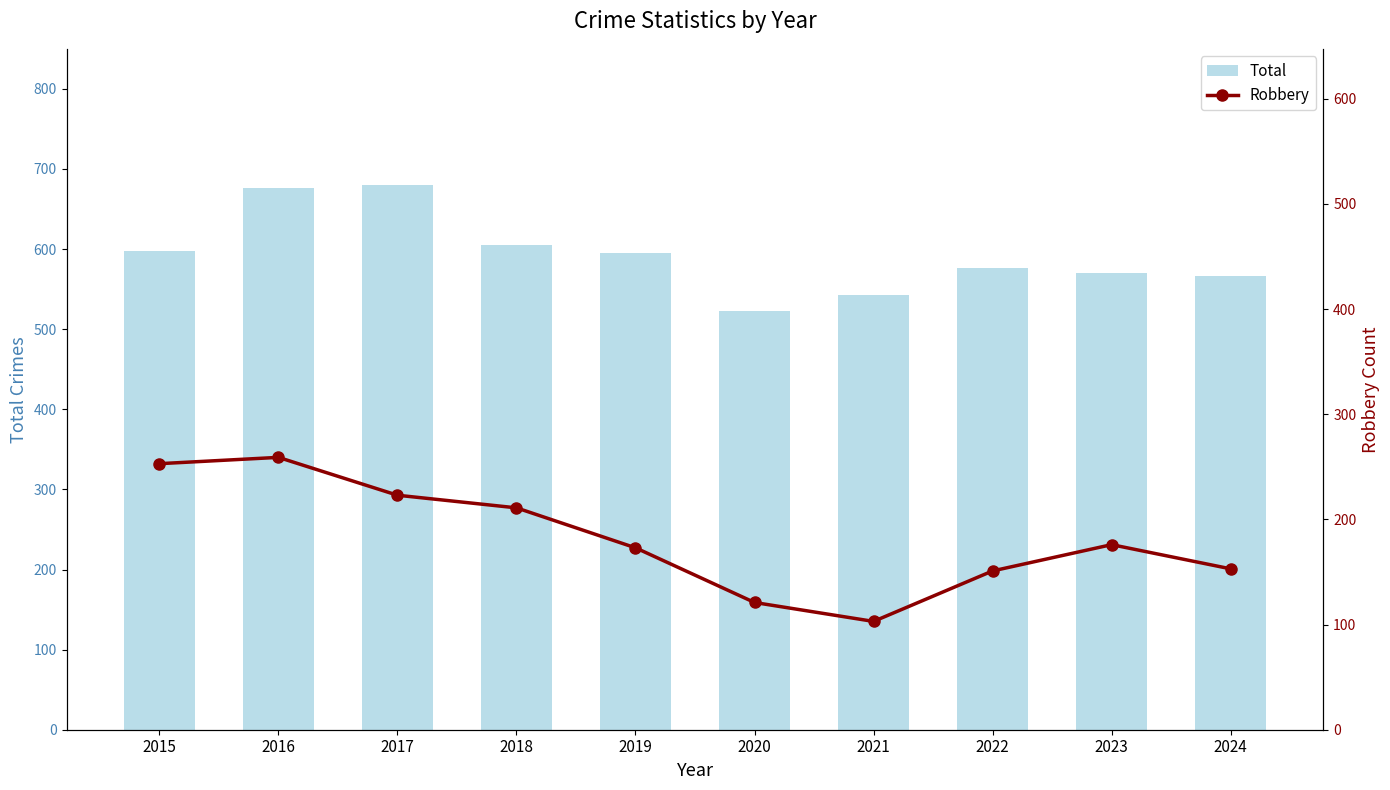

Is it true that Total equals 523 at 2020?

True